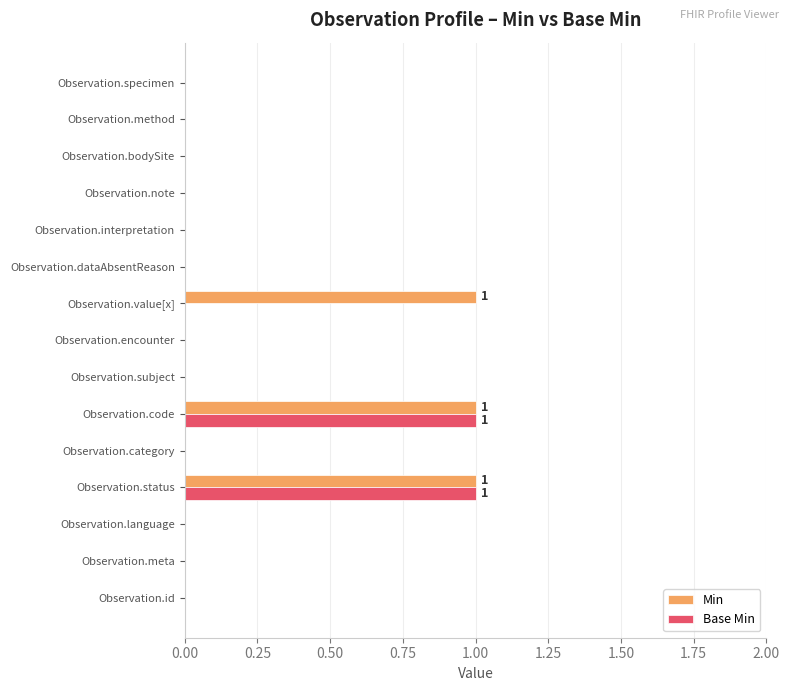

Is the value of Min at Observation.id greater than the value of Base Min at Observation.status?

No